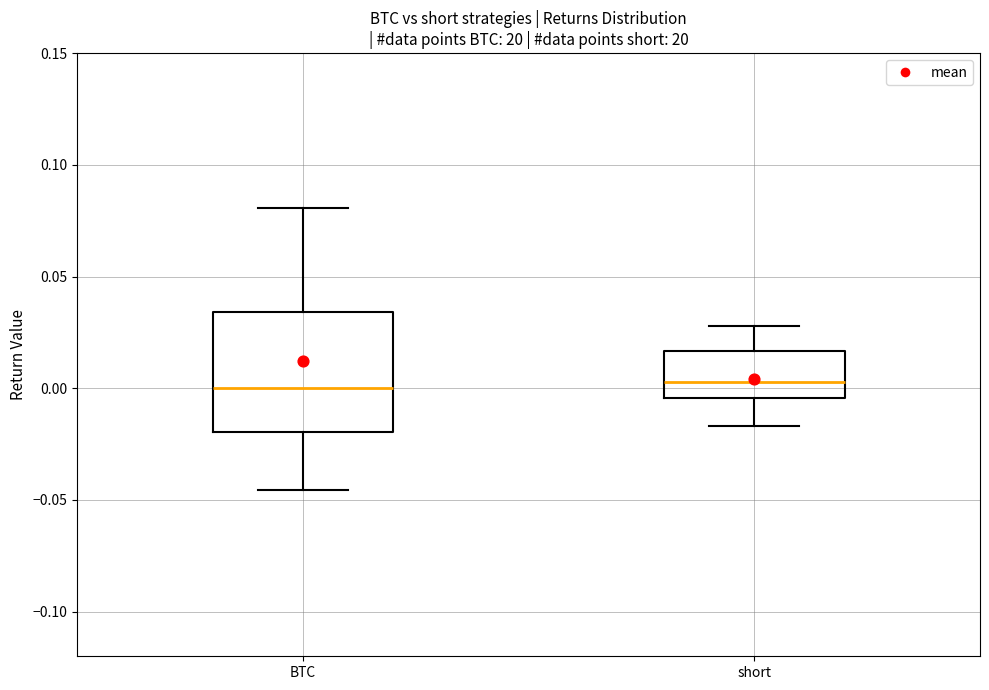

Reading left to right, transcribe this box plot: for each box, give where its median line is, the range the box spans, and where its two whiskers end, as read against the y-axis. The values are not printed on the chart, so give them approximately, as read against the axis.

BTC: median 0.000, box -0.020 to 0.035, whiskers -0.045 to 0.080
short: median 0.005, box -0.005 to 0.015, whiskers -0.015 to 0.030